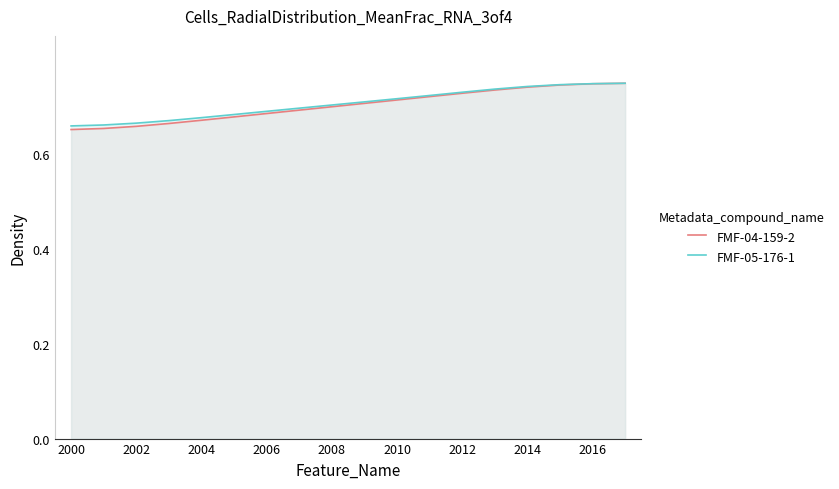

Which series has the largest range (max minus min)?

FMF-04-159-2